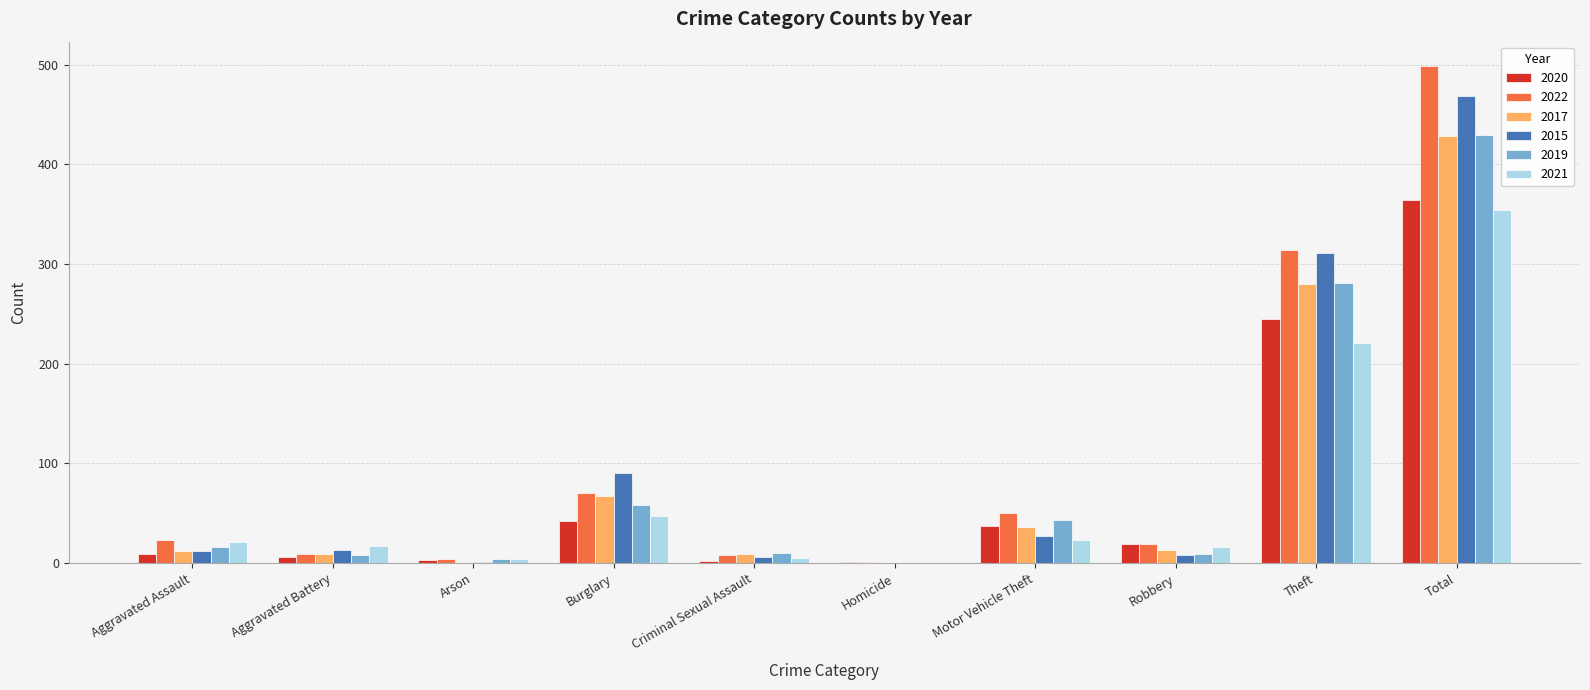

What are all the series names shown in the legend?

2020, 2022, 2017, 2015, 2019, 2021